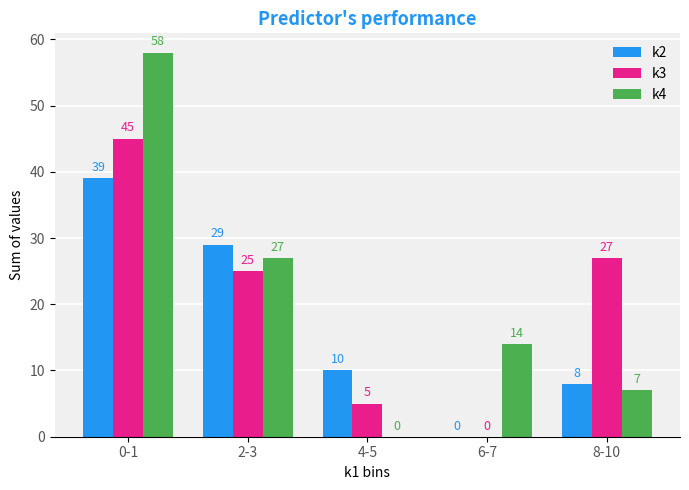

Read the k4 value at 6-7.

14